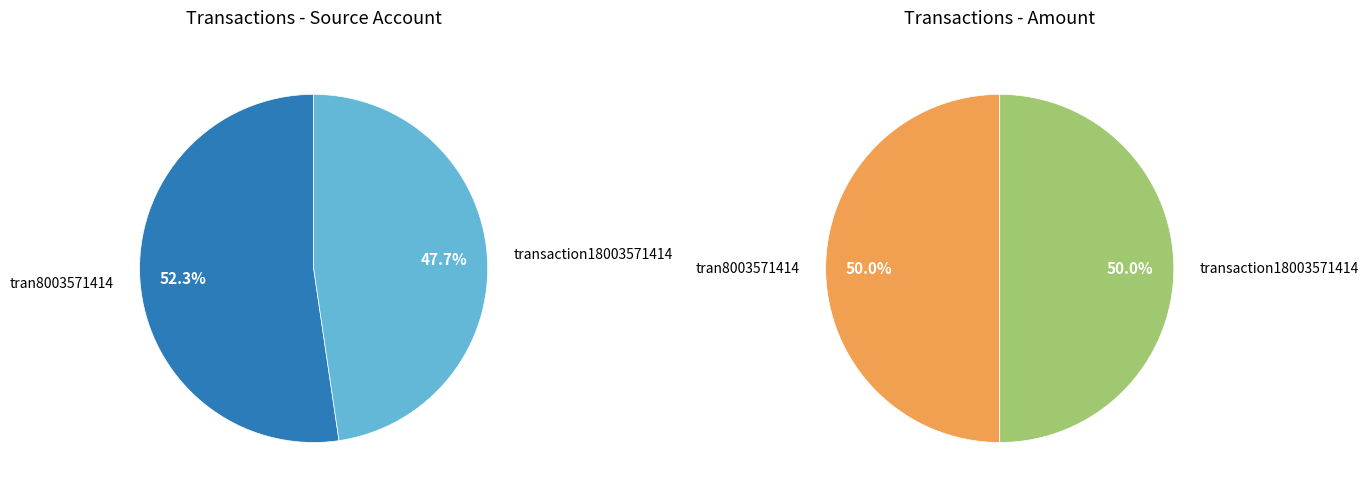

What percentage is the tran8003571414 slice, to the nearest percent?

52%